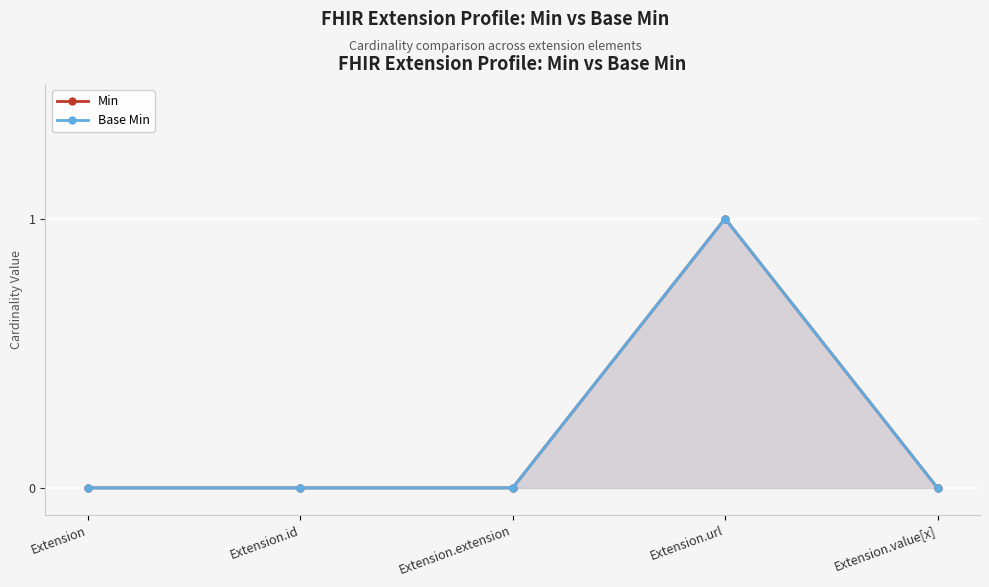

Rank the categories by Min value from highest to lowest.

Extension.url, Extension, Extension.id, Extension.extension, Extension.value[x]